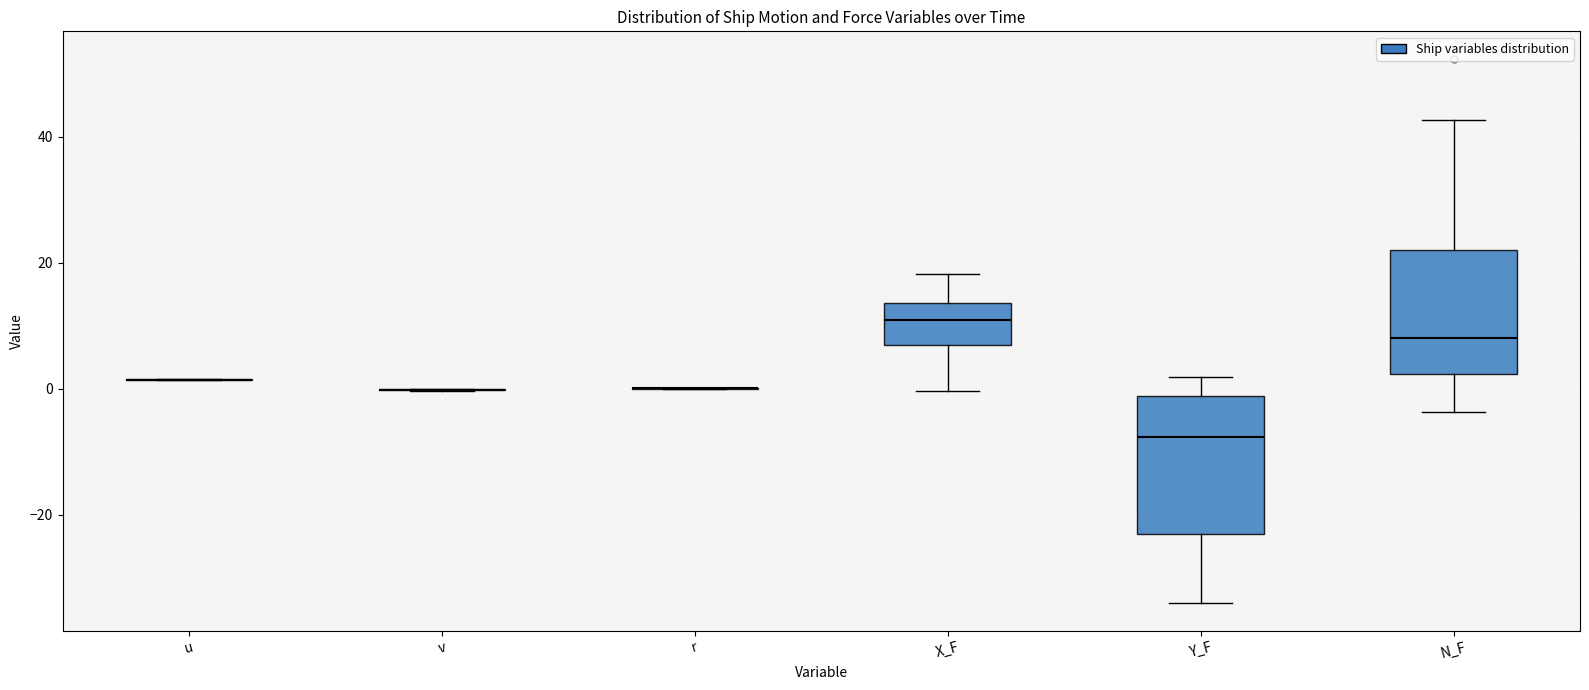

Reading left to right, read every box against the y-axis: the position of its median line, the range the box covers, and the ends of its whiskers. The values are not printed on the chart, so give them approximately, as read against the axis.

u: box collapsed to a line at 2, whiskers 2 to 2
v: box collapsed to a line at 0, whiskers 0 to 0
r: box collapsed to a line at 0, whiskers 0 to 0
X_F: median 10, box 6 to 14, whiskers 0 to 18
Y_F: median -8, box -24 to -2, whiskers -34 to 2
N_F: median 8, box 2 to 22, whiskers -4 to 42